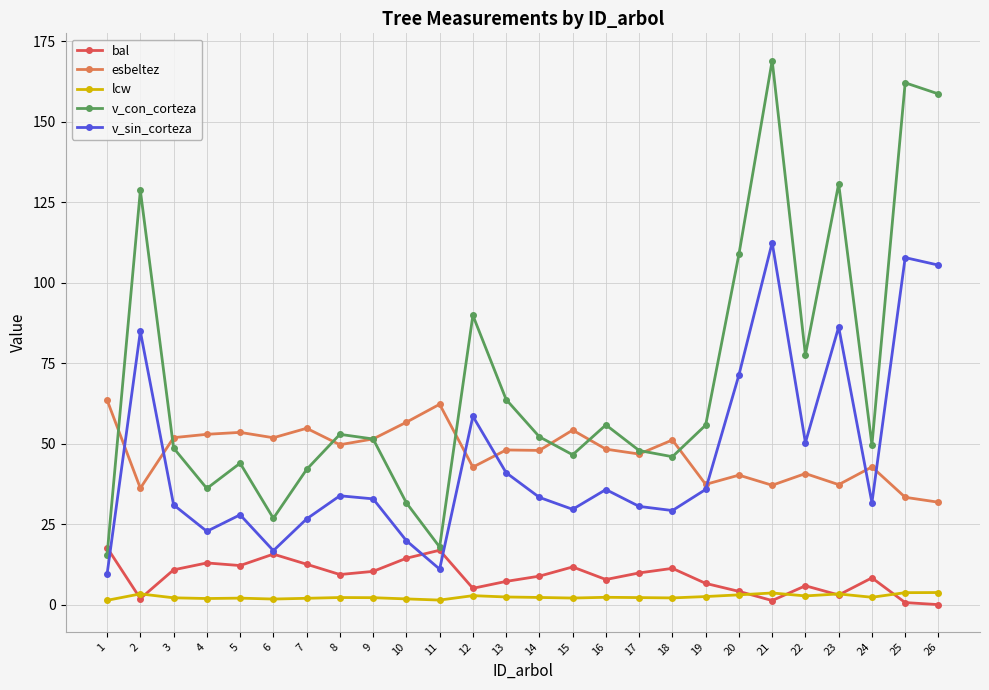

What is the total value across all series at 23?

260.5